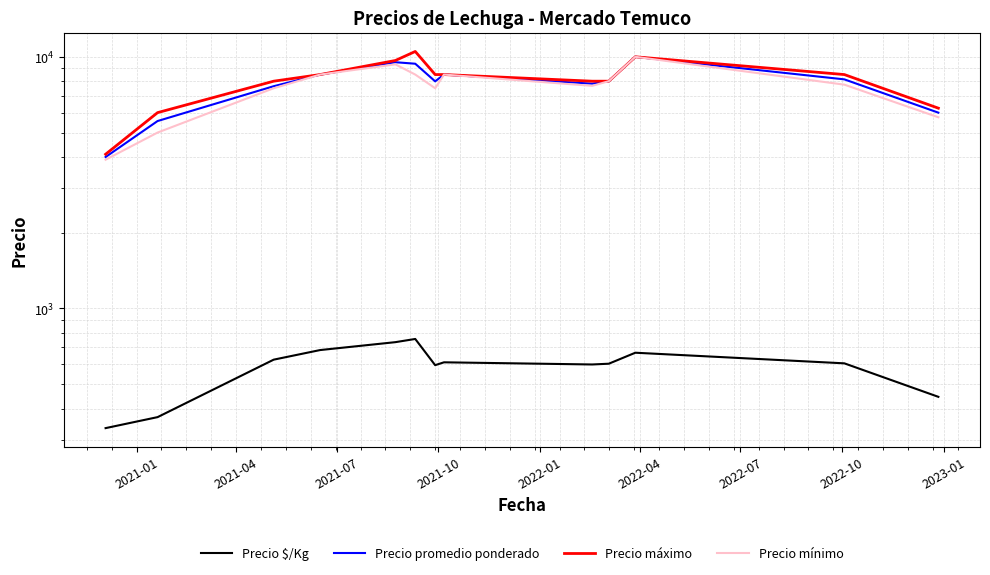

Which series has the widest spread of values?

Precio máximo